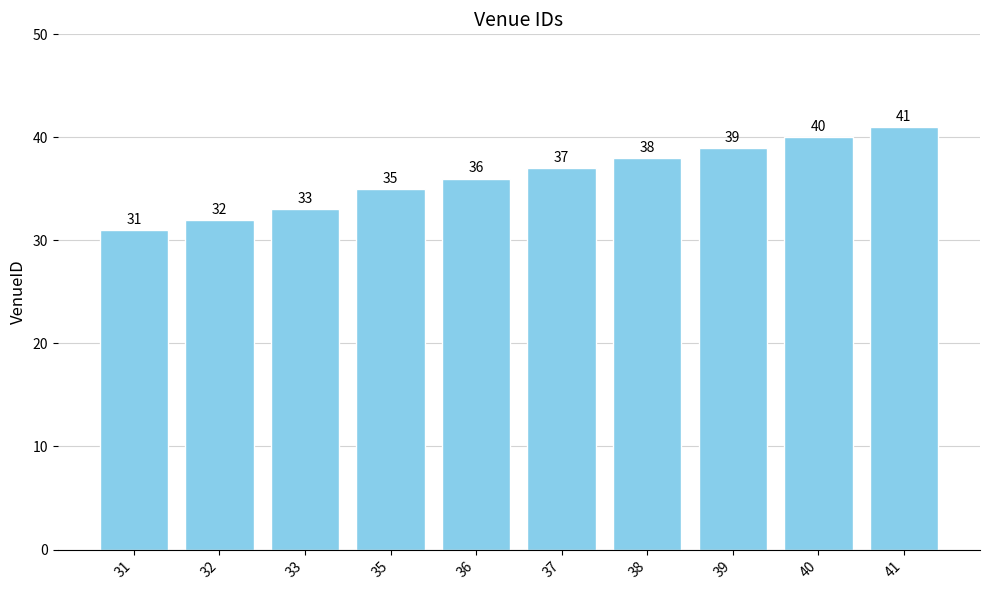

How many values are below 37?

5